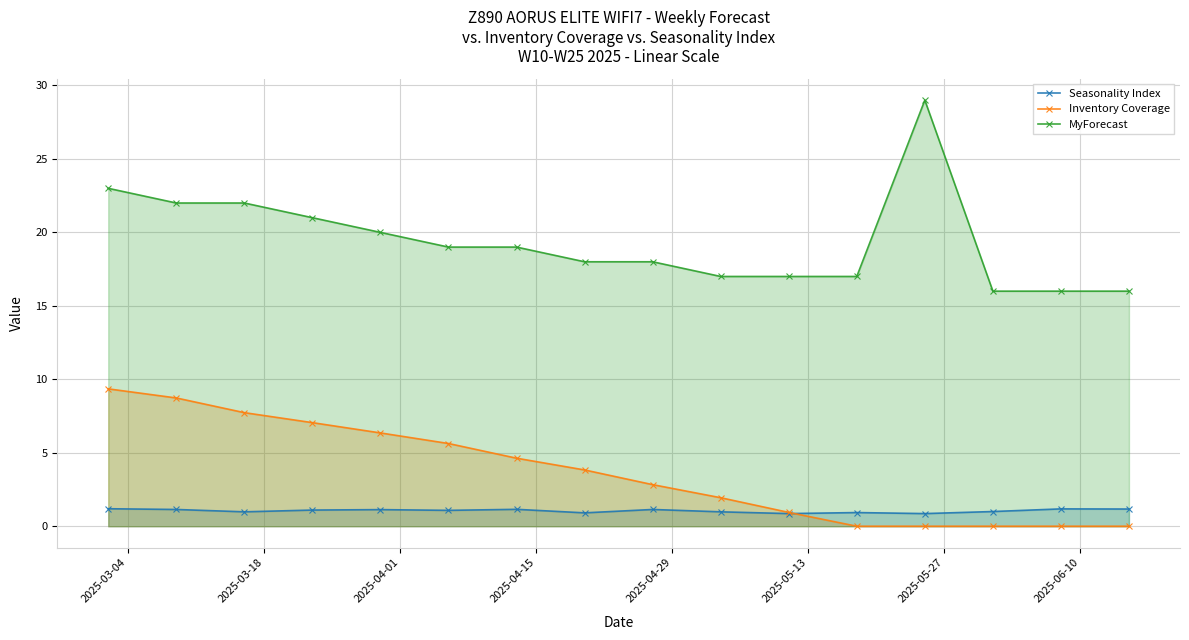

How many data points in MyForecast are above 19?

6